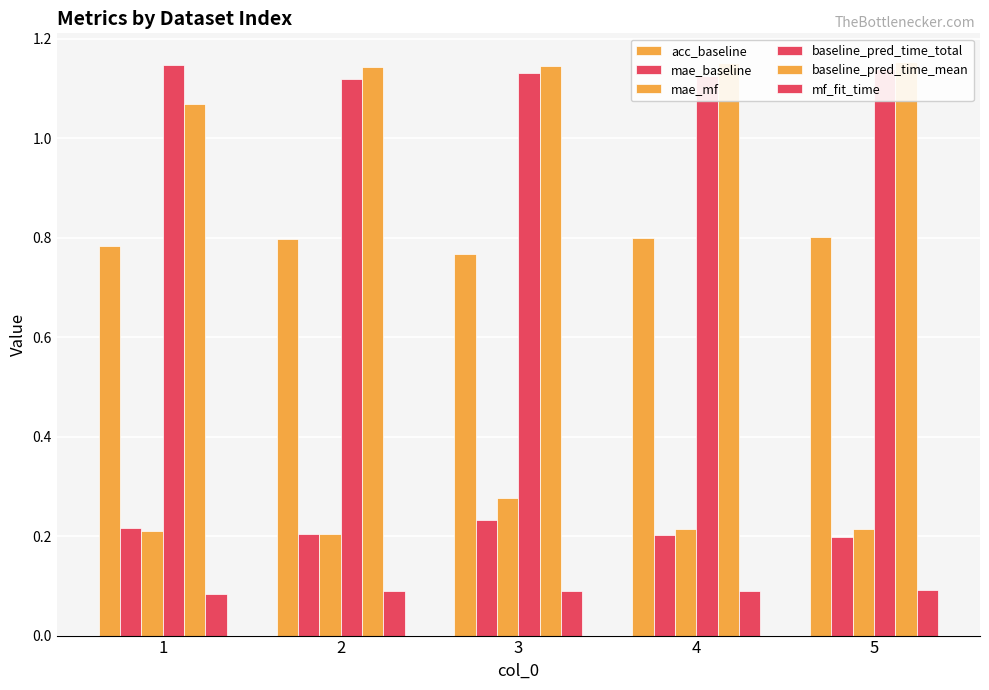

What is the sum of all mae_mf values?

1.1